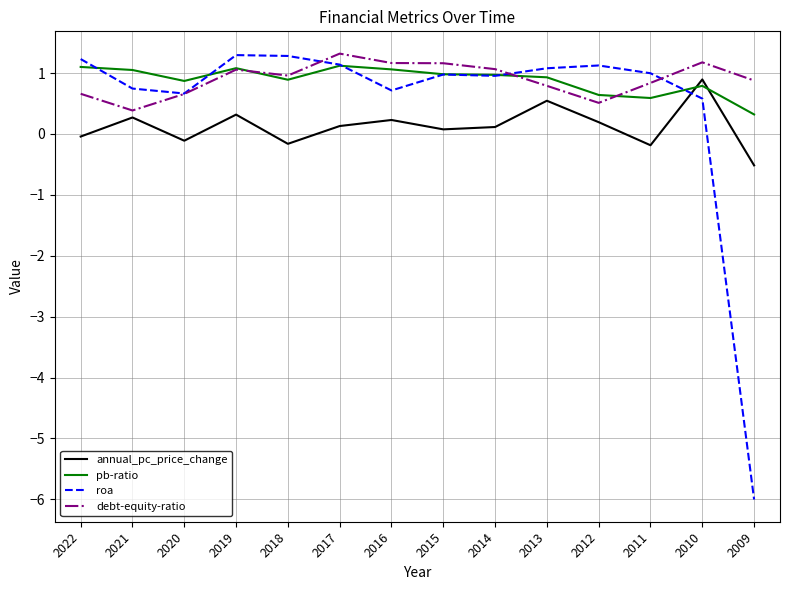

What are all the series names shown in the legend?

annual_pc_price_change, pb-ratio, roa, debt-equity-ratio